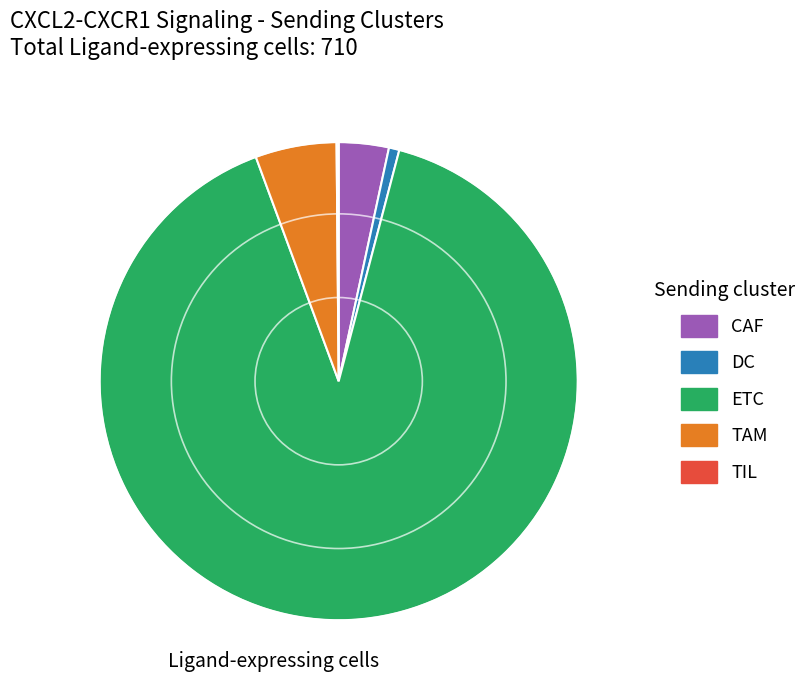

Is it true that CAF is 3% of the pie?

True